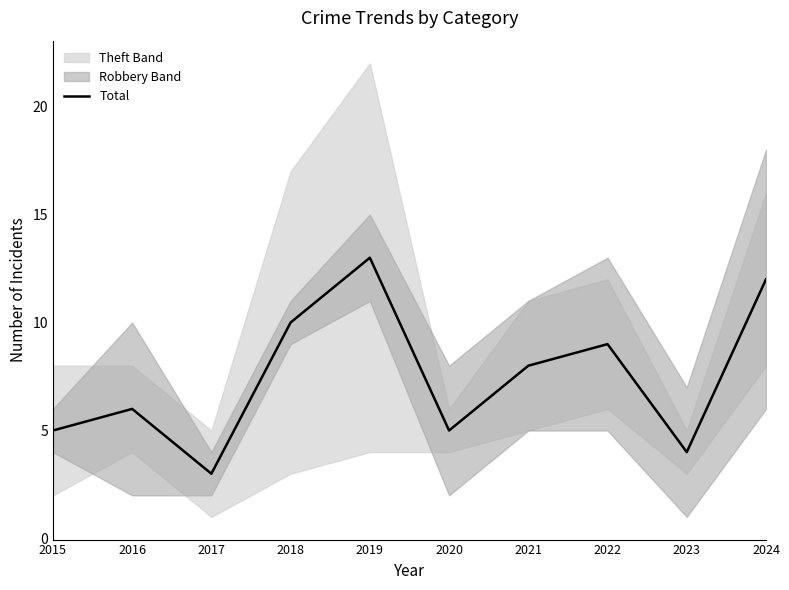

What is the smallest value displayed?

3